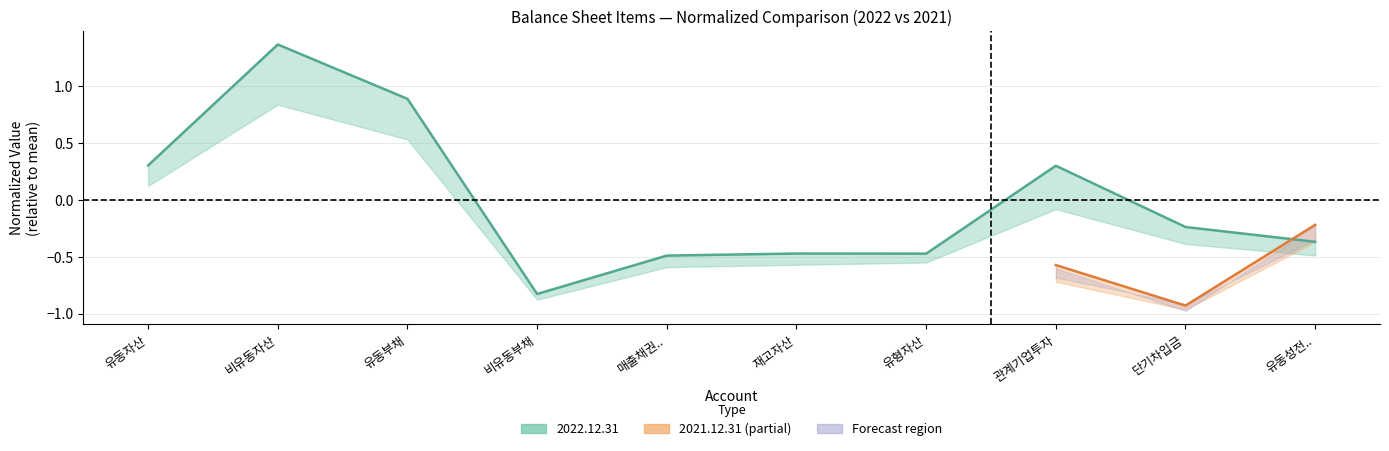

What is the label of the 7th point from the right?

비유동부채